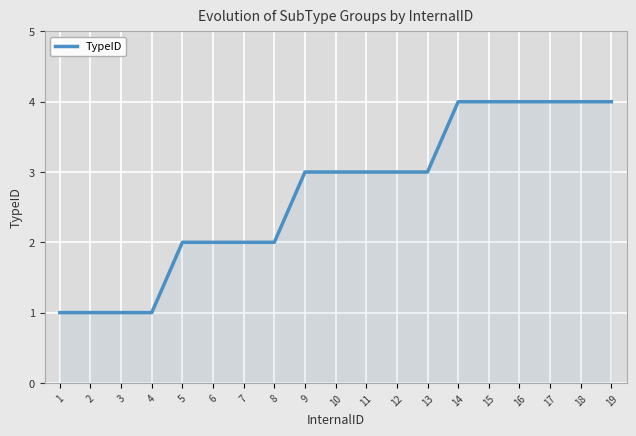

Is it true that the value at 8 is 2?

True